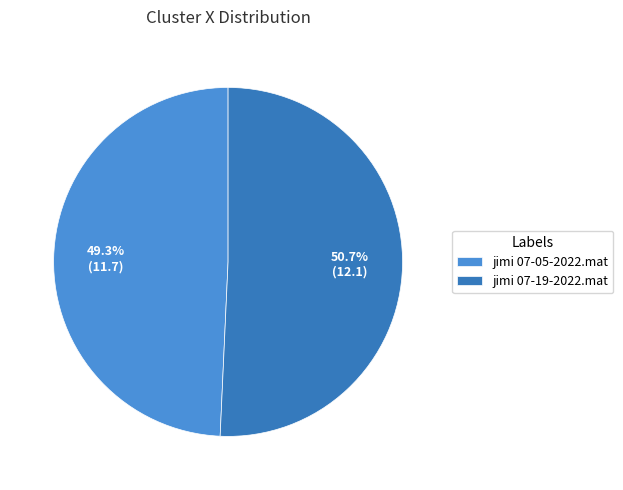

Which category has the biggest portion of the pie?

jimi 07-19-2022.mat